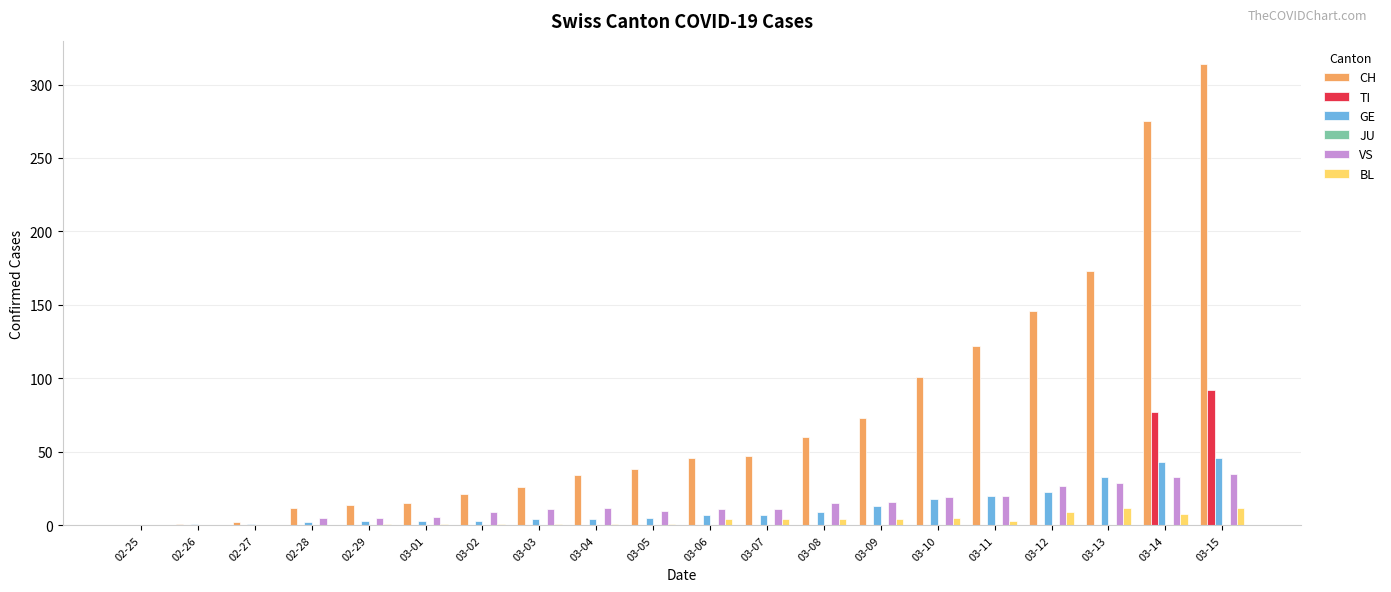

At which category is the sum across all series the highest?

03-15